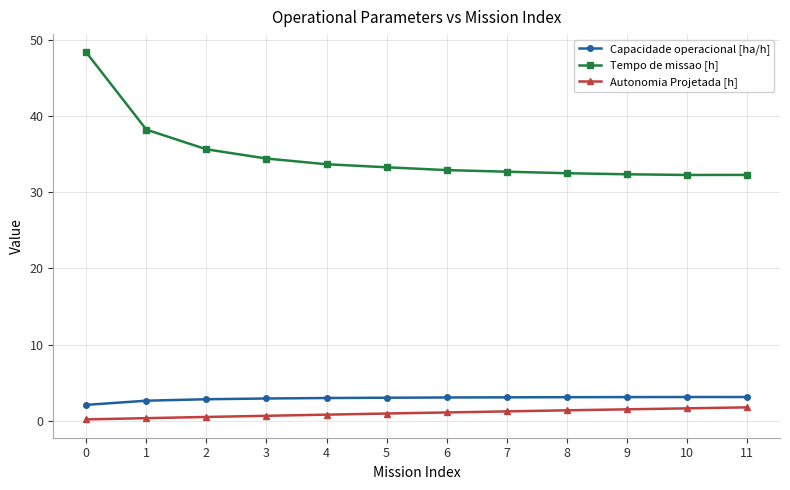

Which series changed the most between 0 and 6?

Tempo de missao [h]